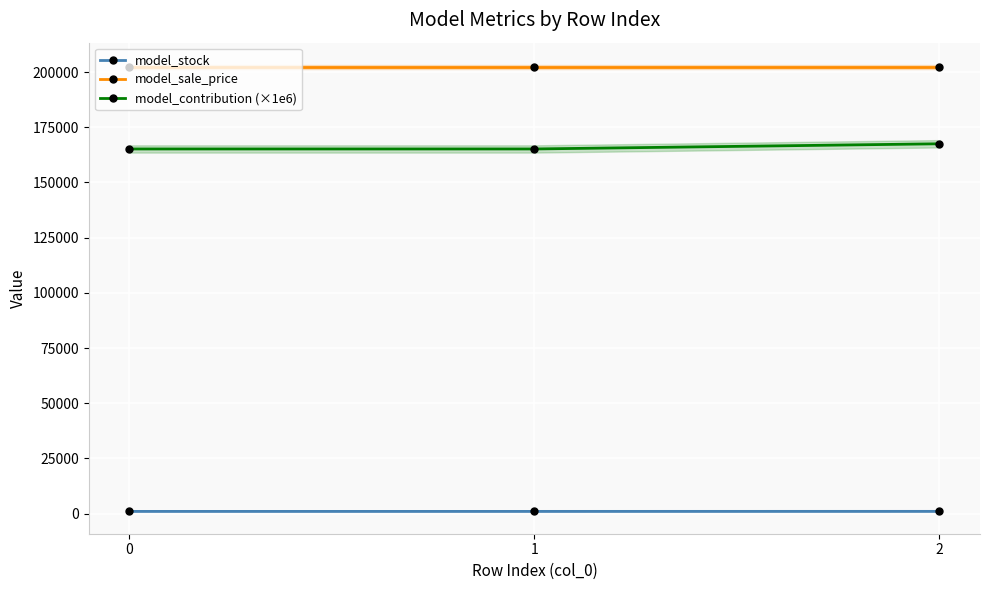

Between 0 and 2, which series saw the biggest shift?

model_contribution (×1e6)